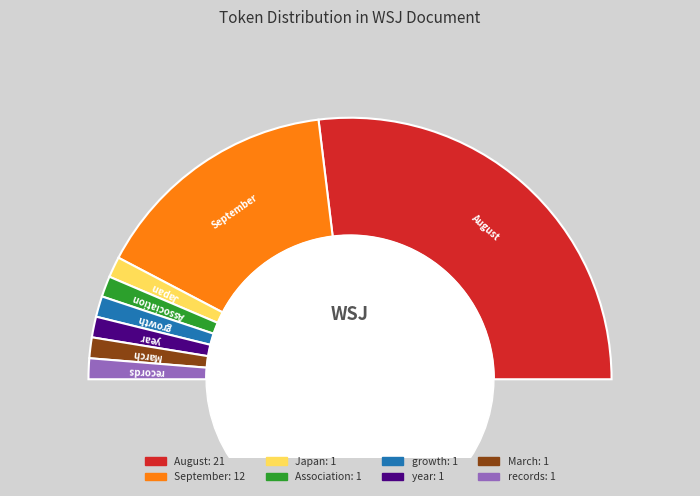

To the nearest percent, what percentage of the pie is growth?

3%